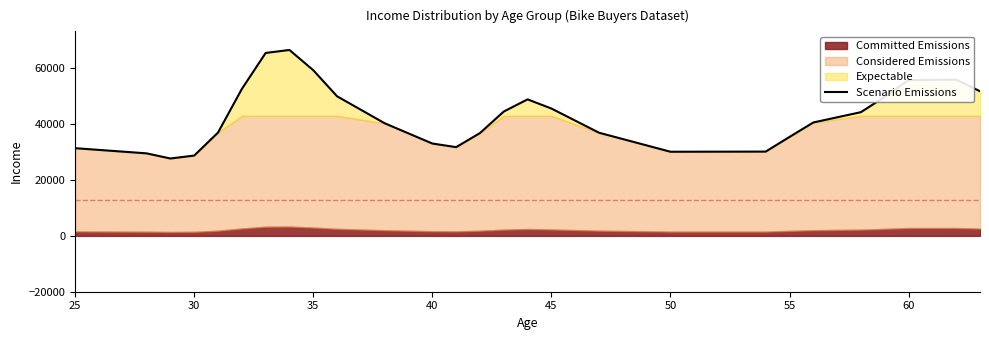

How many points are higher than both their immediate neighbors (excluding endpoints)?

3